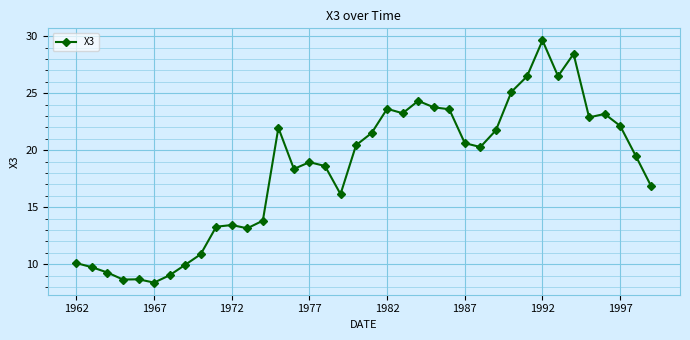

What is the sum of all values?

696.2